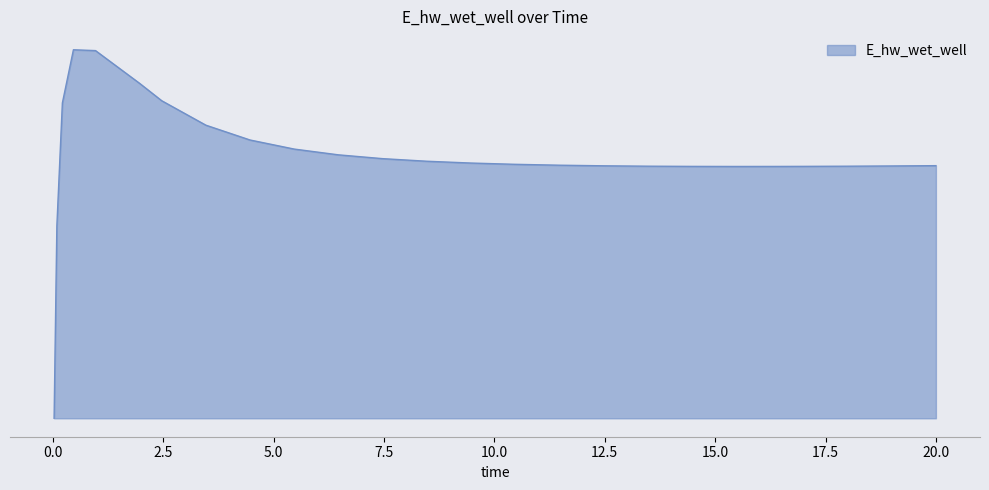

Is this an area chart (filled region under the line)?

Yes